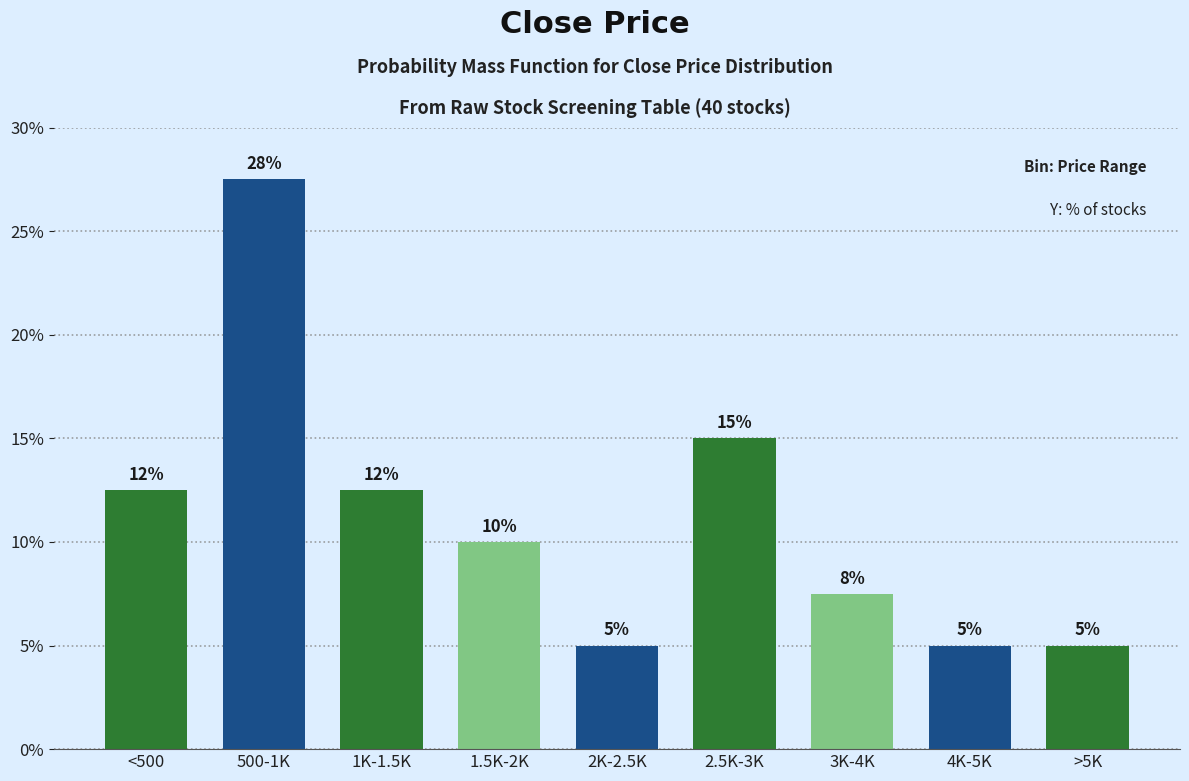

At which label is the value closest to 16?

2.5K-3K